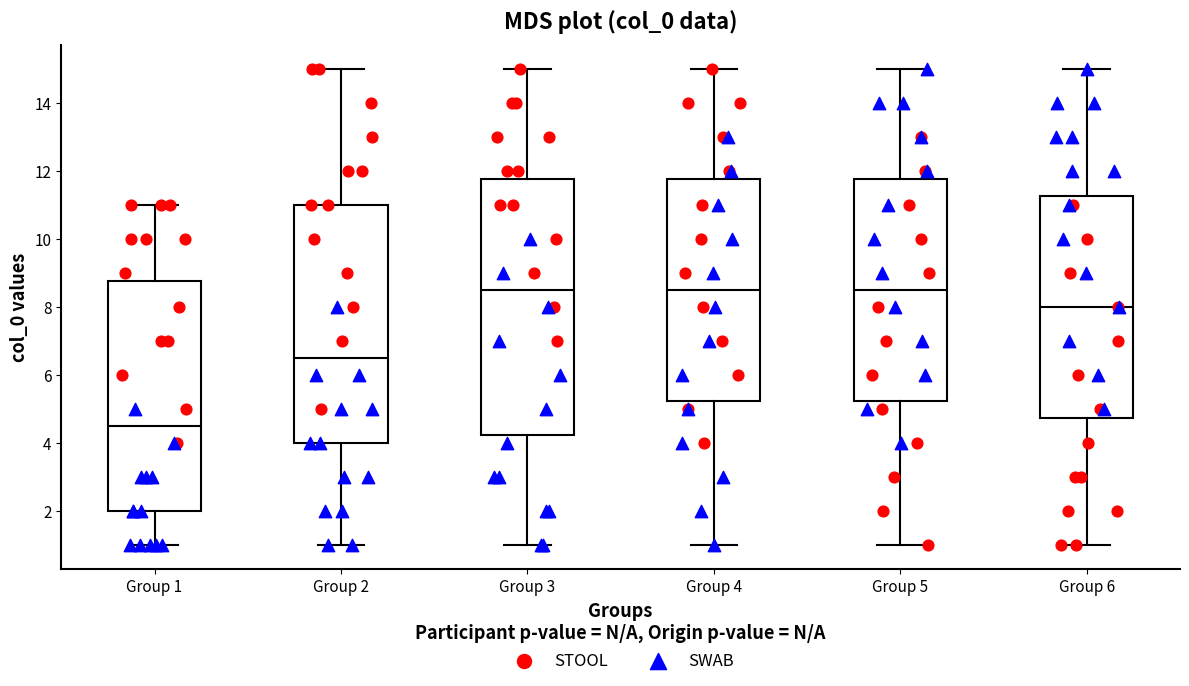

Reading left to right, read every box against the y-axis: the position of its median line, the range the box covers, and the ends of its whiskers. The values are not printed on the chart, so give them approximately, as read against the axis.

Group 1: median 4.6, box 2.0 to 8.8, whiskers 1.0 to 11.0
Group 2: median 6.6, box 4.0 to 11.0, whiskers 1.0 to 15.0
Group 3: median 8.6, box 4.2 to 11.8, whiskers 1.0 to 15.0
Group 4: median 8.6, box 5.2 to 11.8, whiskers 1.0 to 15.0
Group 5: median 8.6, box 5.2 to 11.8, whiskers 1.0 to 15.0
Group 6: median 8.0, box 4.8 to 11.2, whiskers 1.0 to 15.0